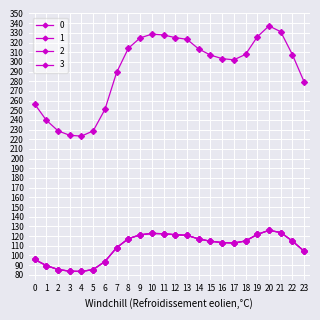

How many interior local peaks does the 3 series have?

2